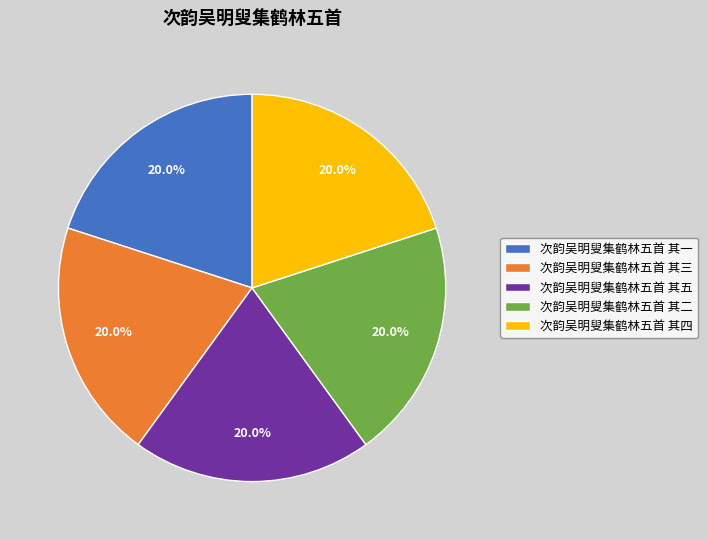

What percentage is the 次韵吴明叟集鹤林五首 其四 slice, to the nearest percent?

20%